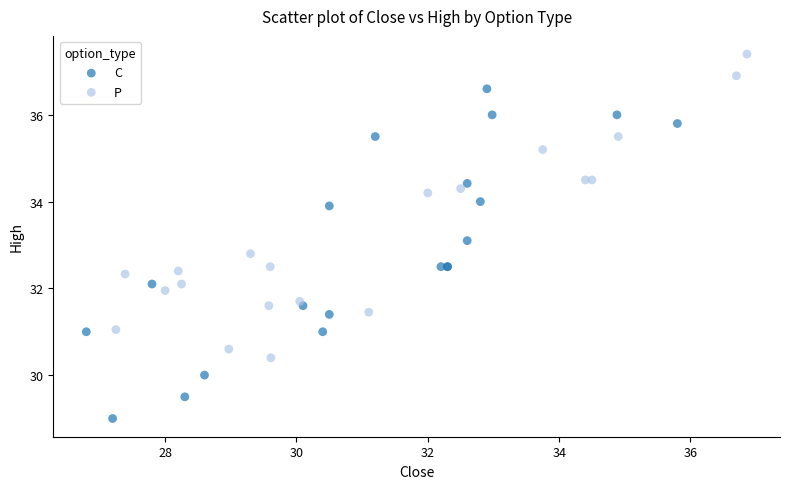

Which series reaches the maximum Y coordinate?

P